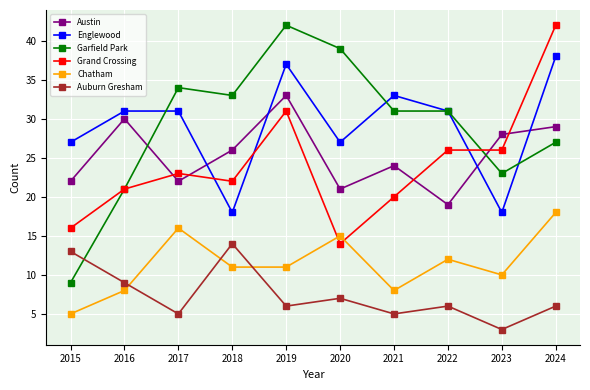

How many lines are shown in the chart?

6